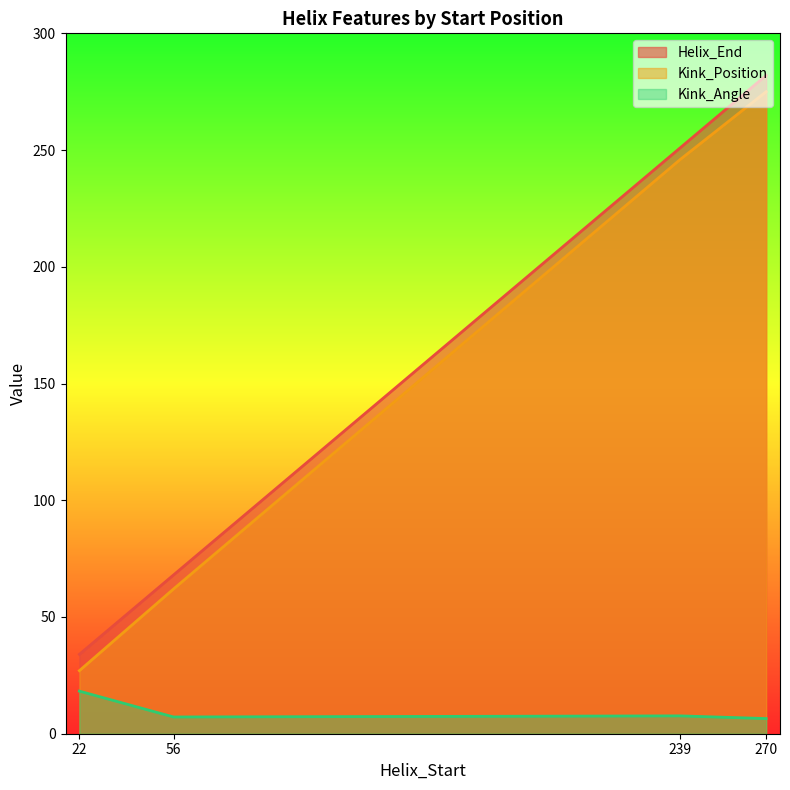

At which category does the chart reach its peak across all series?

270